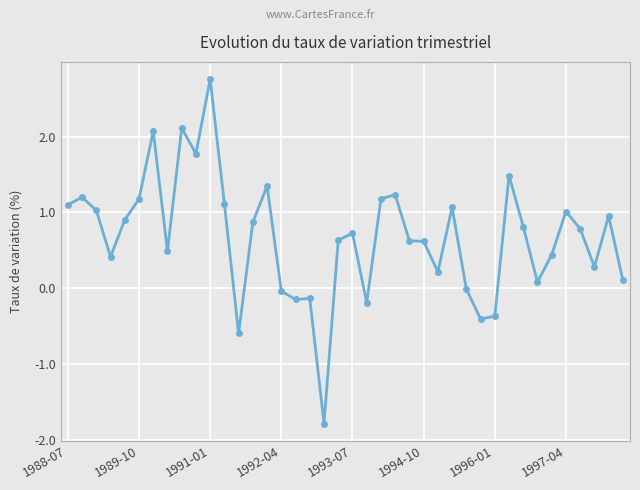

What is the value of the 26th point from the left?

0.6